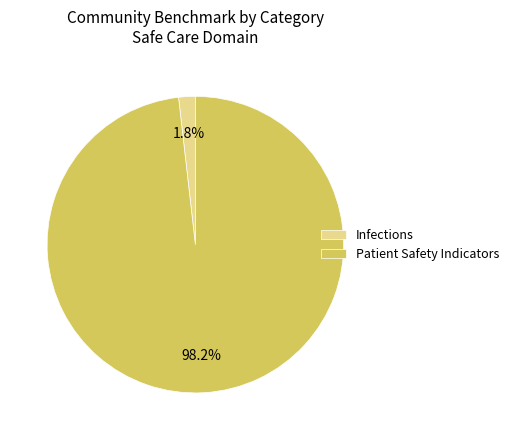

What is the largest slice in the pie chart?

Patient Safety Indicators